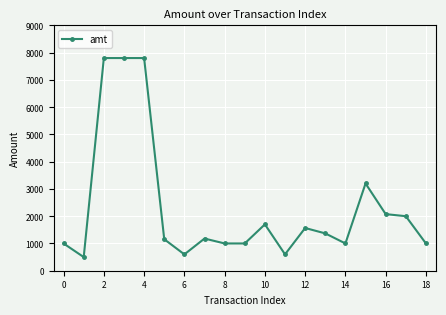

True or false: the data has more than 2 interior local peaks.

True